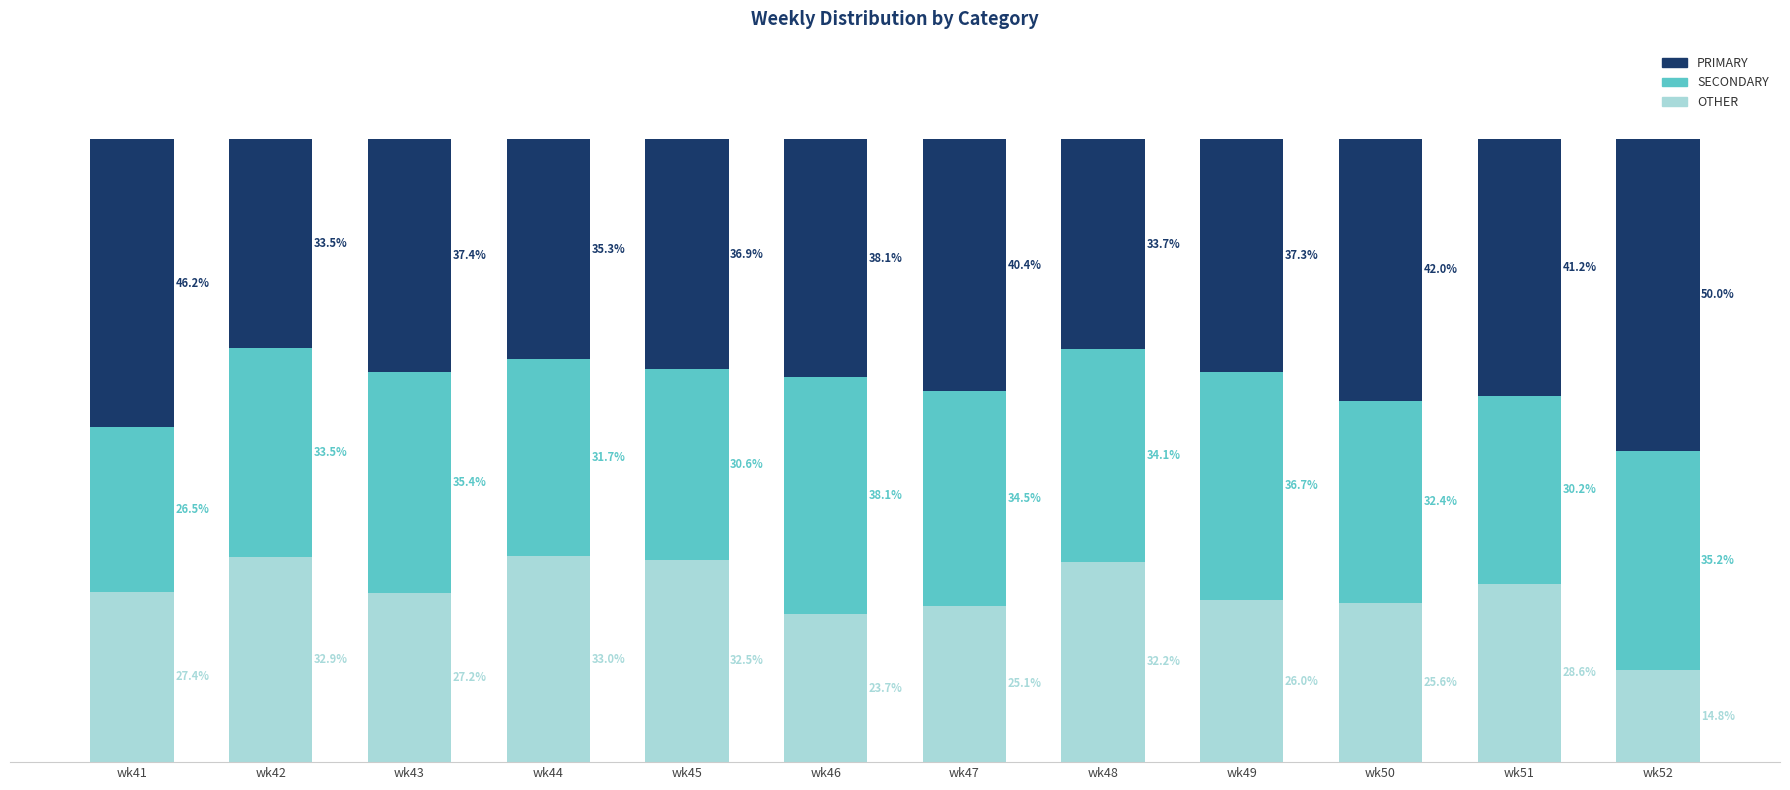

At which label does OTHER reach its minimum?

wk52